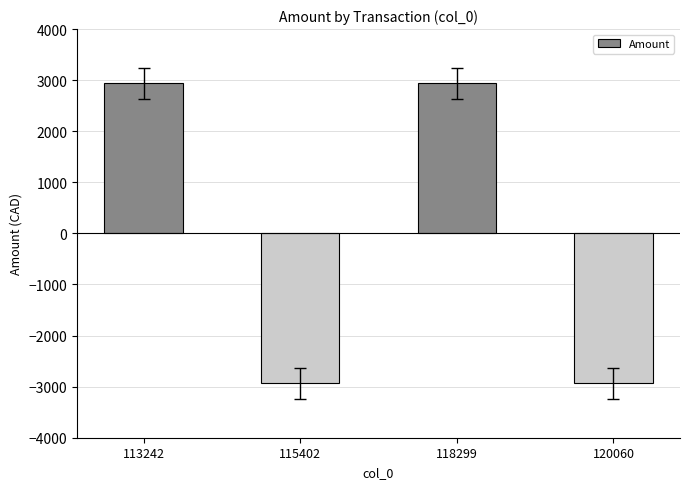

What is the greatest value displayed?

2938